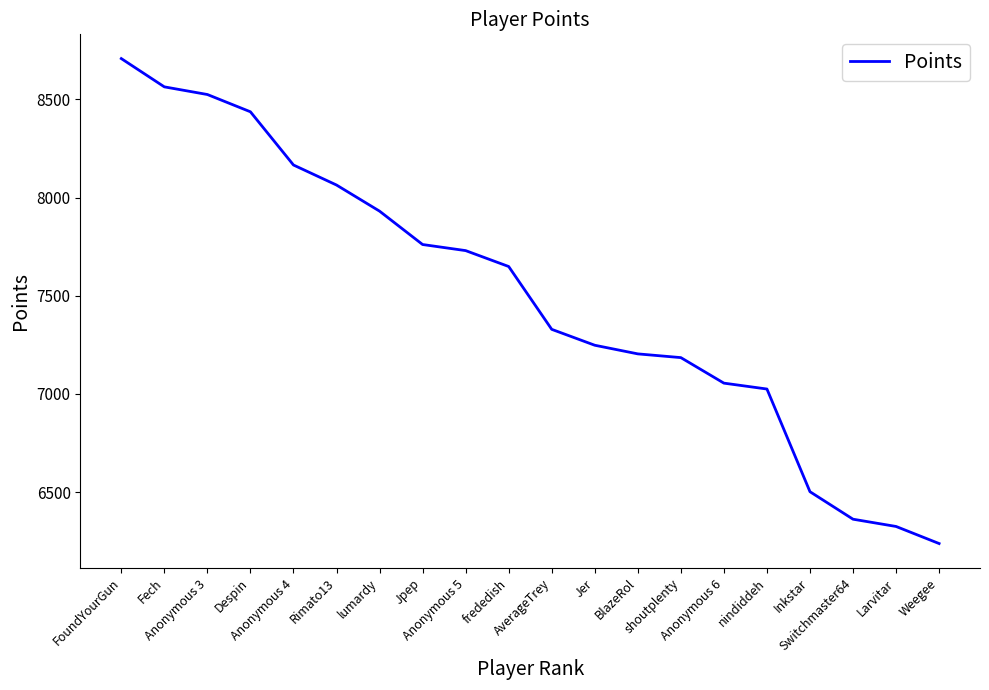

What is the maximum value shown in the chart?

8708